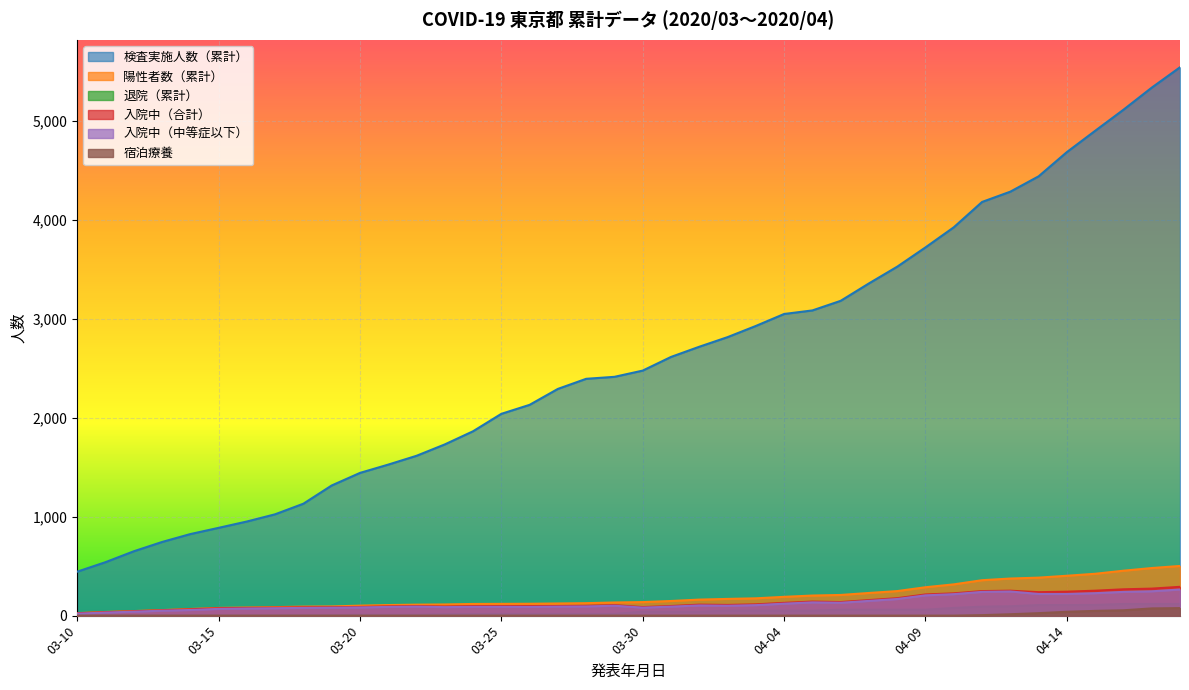

Which category has the lowest value across all series?

2020-03-10